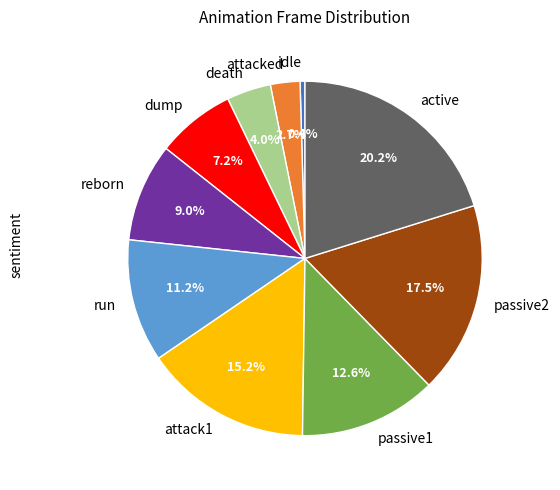

What percentage do attacked and run together represent?

13.9%